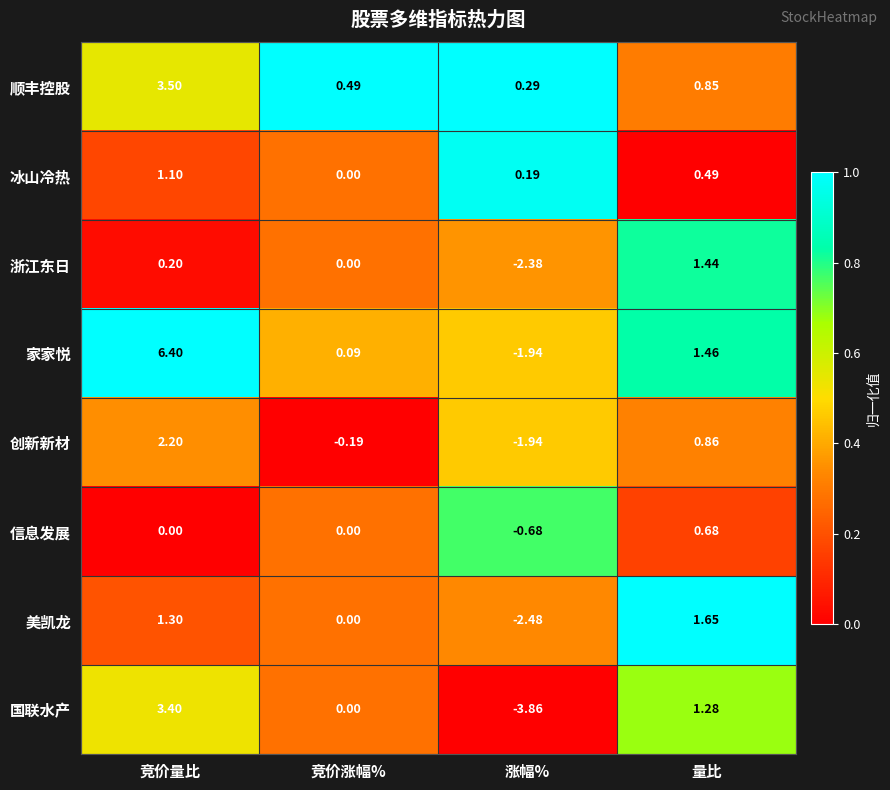

How many distinct data groups are displayed?

8